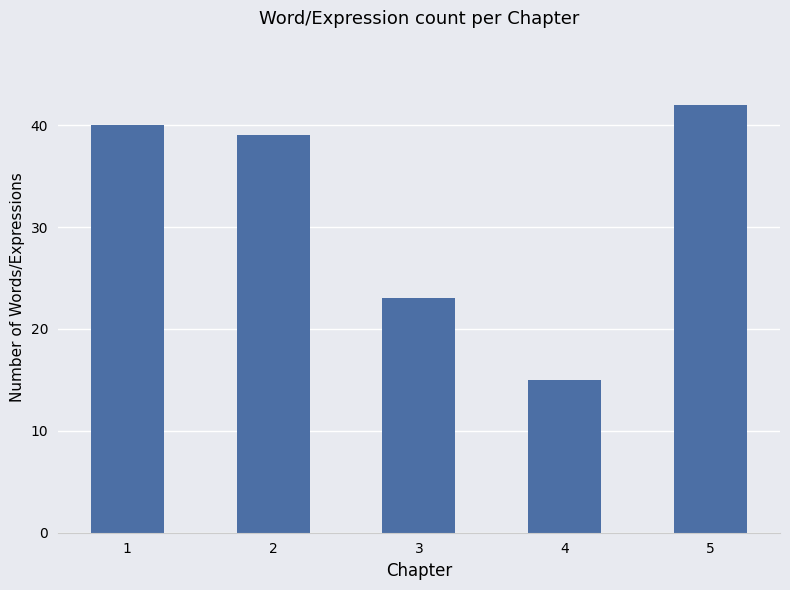

The chart shows a value of 22 at 4. True or false?

False